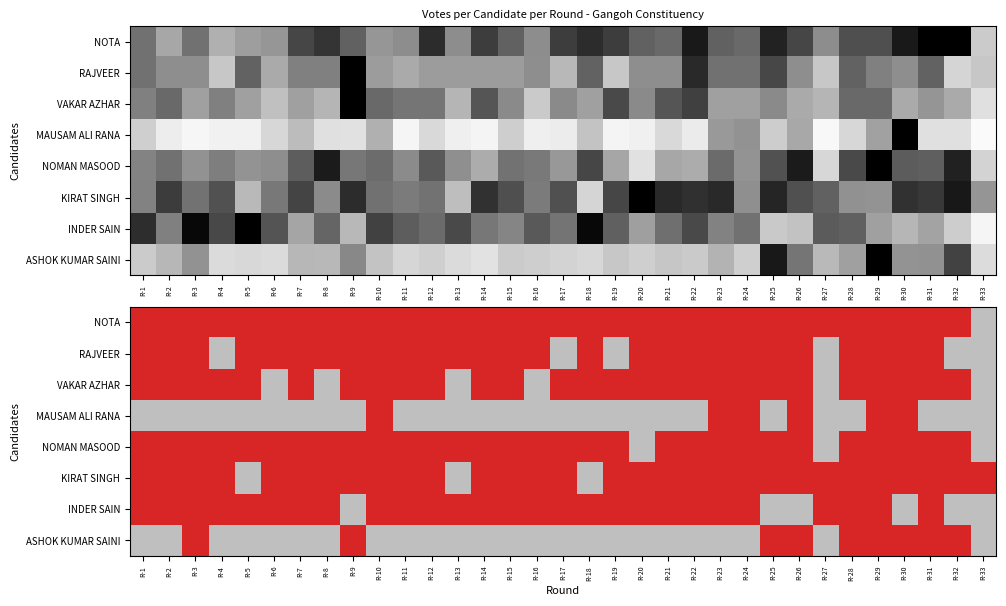

How many data points does each series have?

33